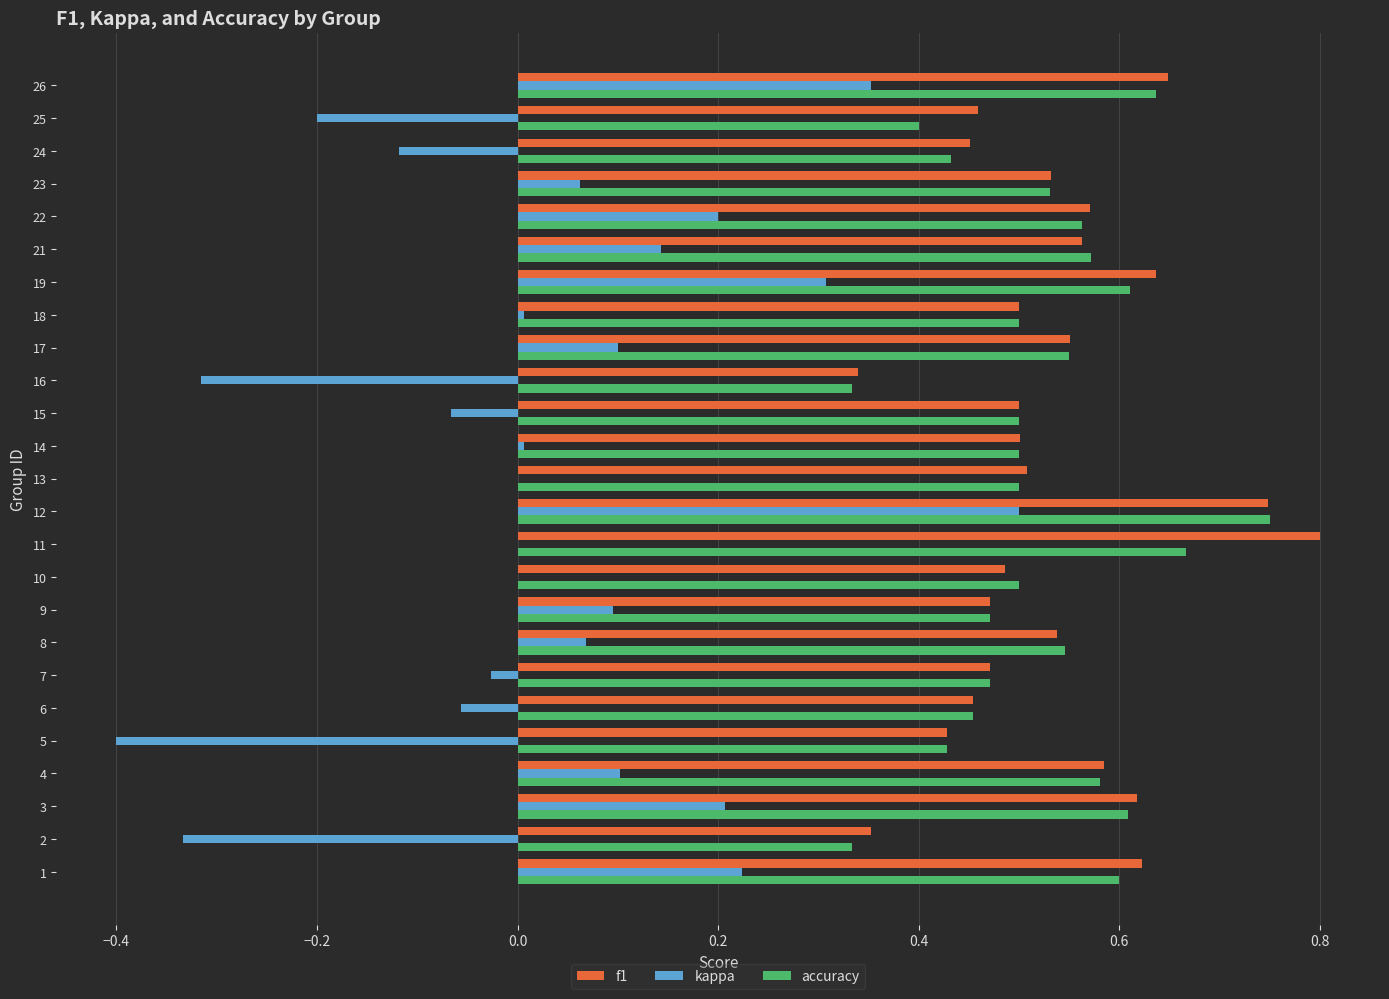

Which series changed the most between 16 and 24?

kappa